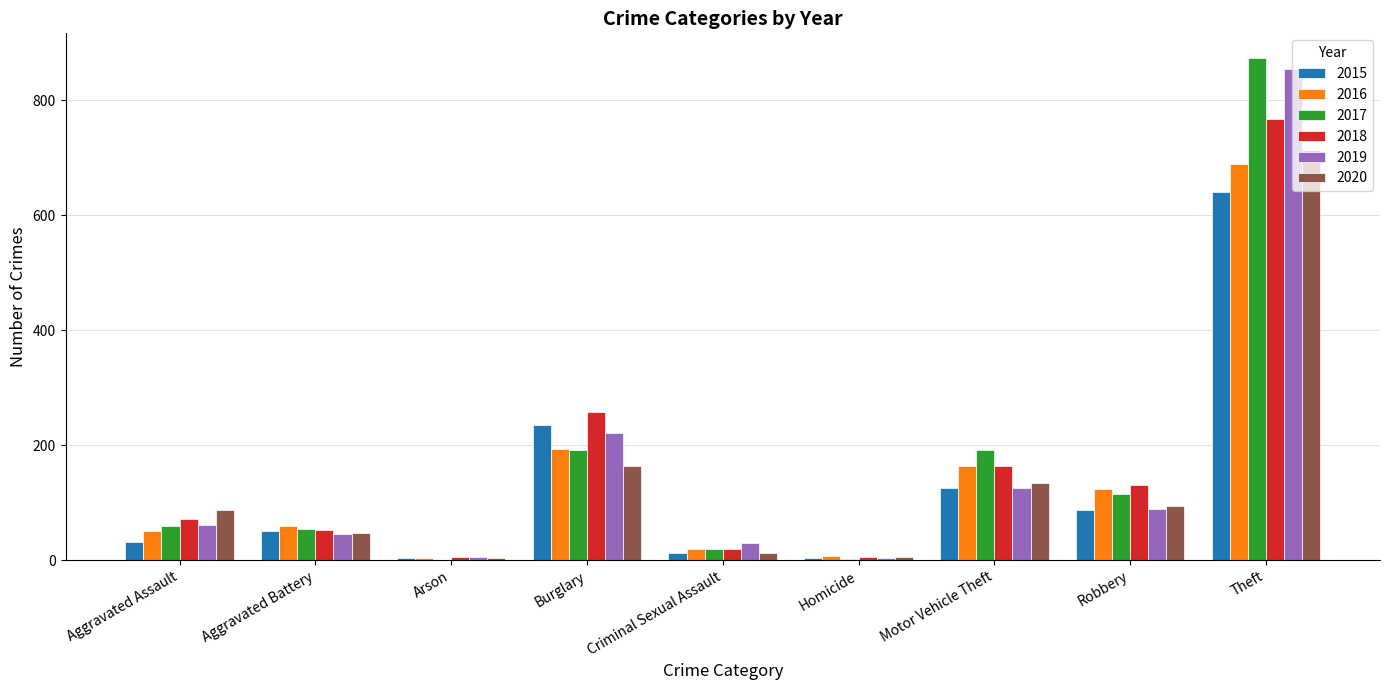

What is the total value across all series at Aggravated Battery?

309